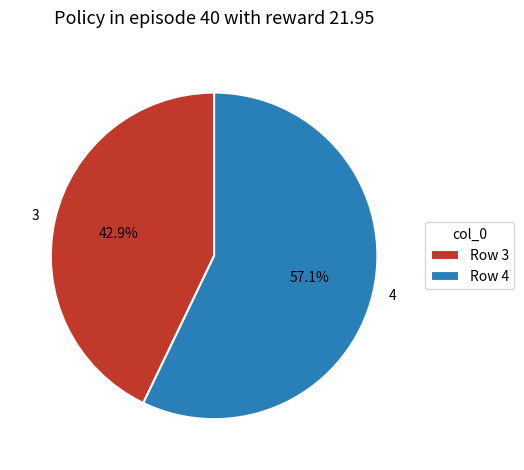

What is the smallest slice in the pie chart?

3